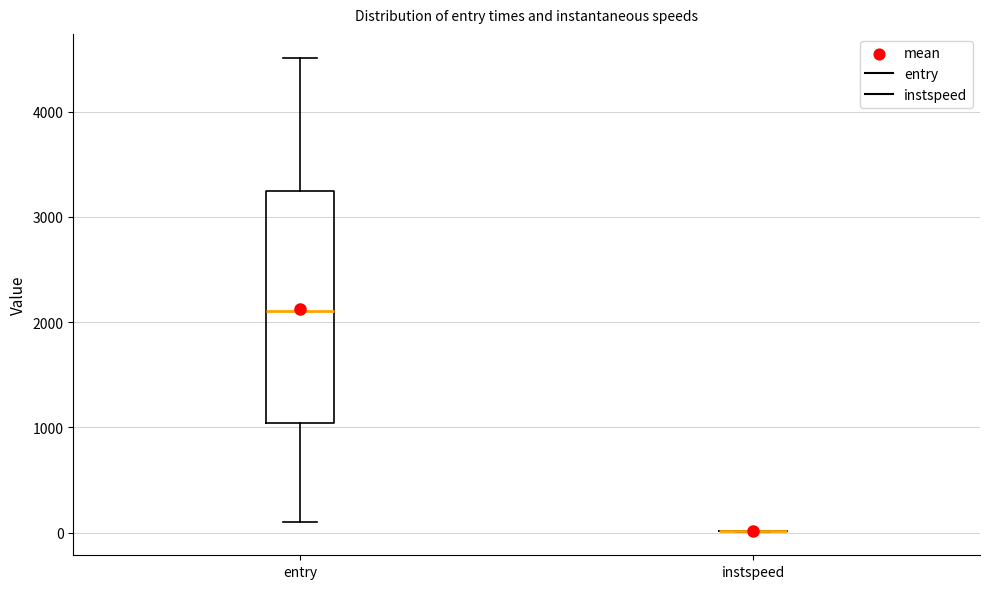

Which box is the tallest, from its lower edge to its upper edge?

entry